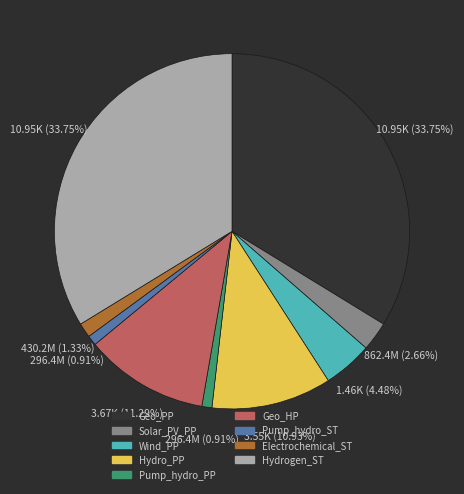

Does any single category account for the majority?

No